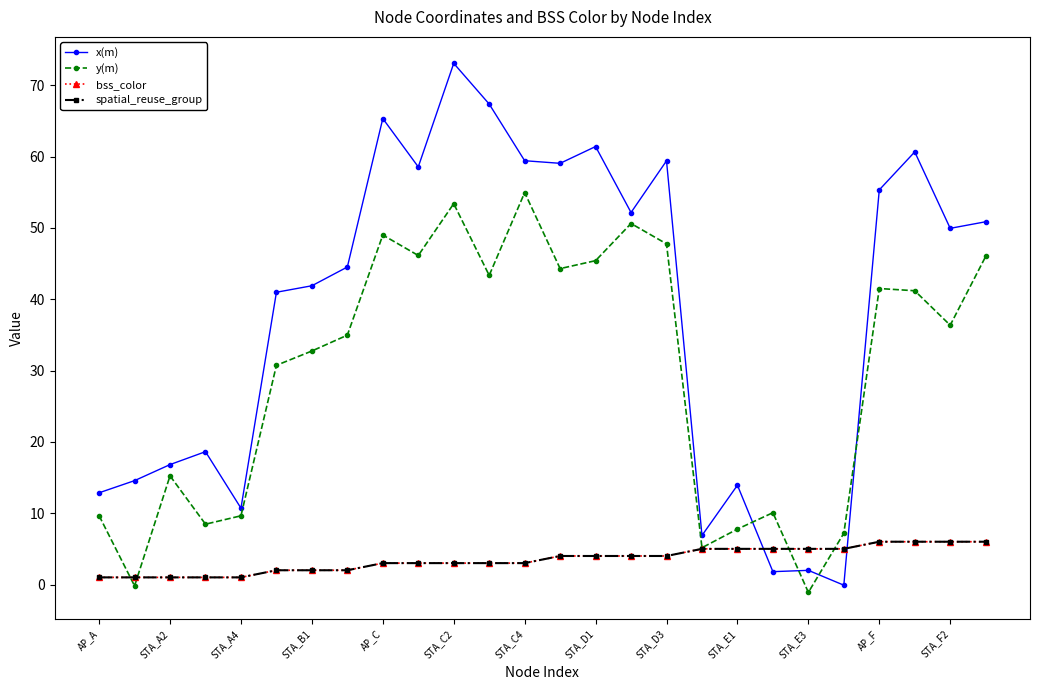

How many times do x(m) and spatial_reuse_group cross each other?

2